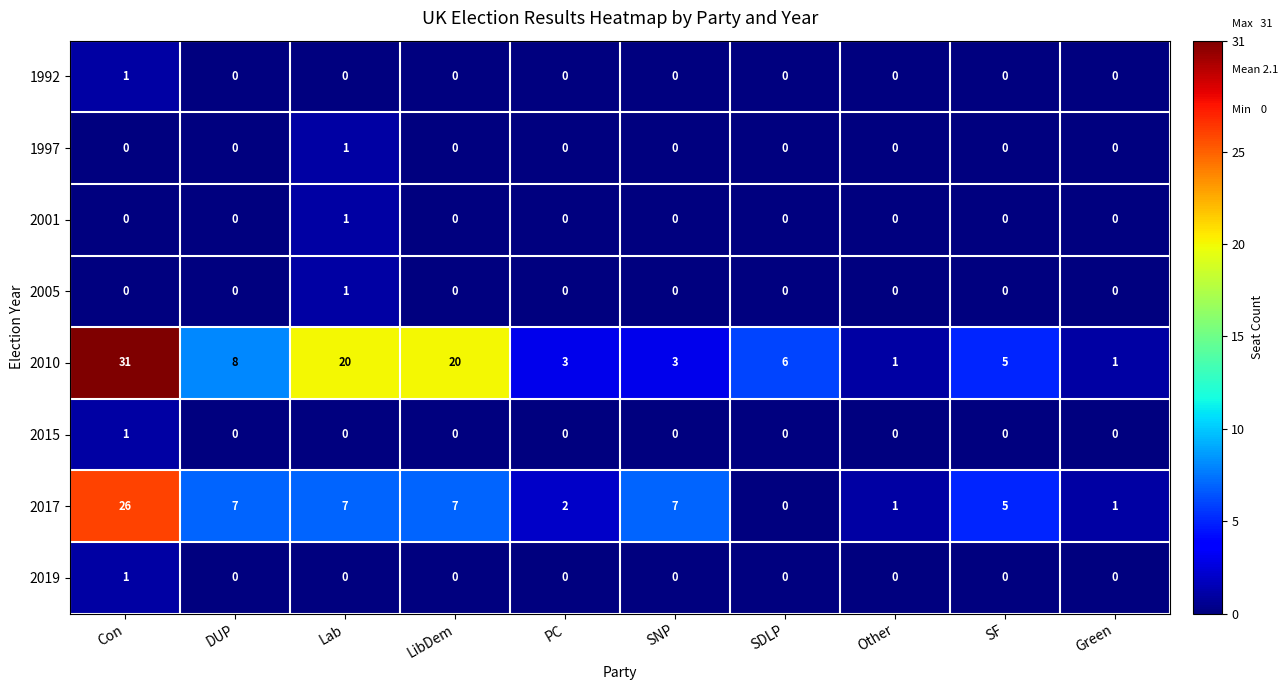

Which category has the highest value across all series?

Con